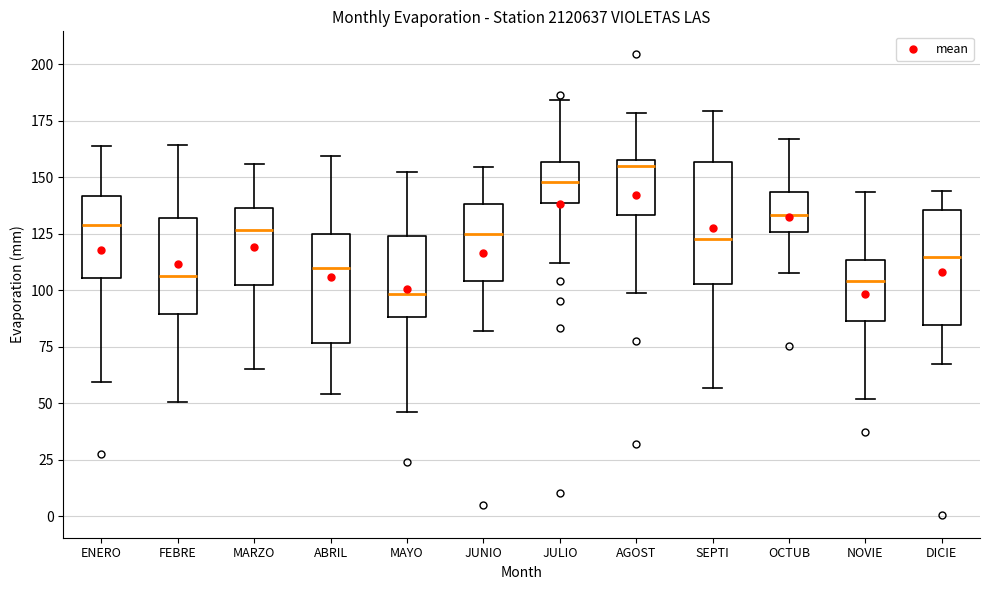

Where does the median line of the box for ABRIL sit on the y-axis? The values are not printed on the chart, so give them approximately, as read against the axis.

110